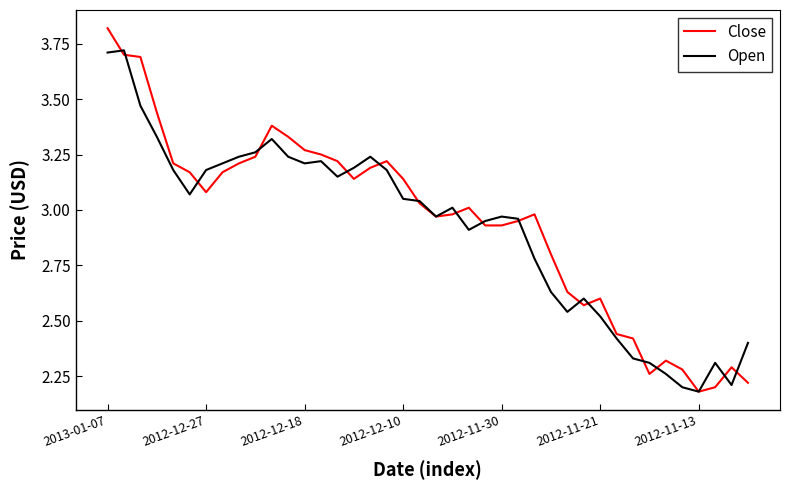

Which series has the largest total across all categories?

Close